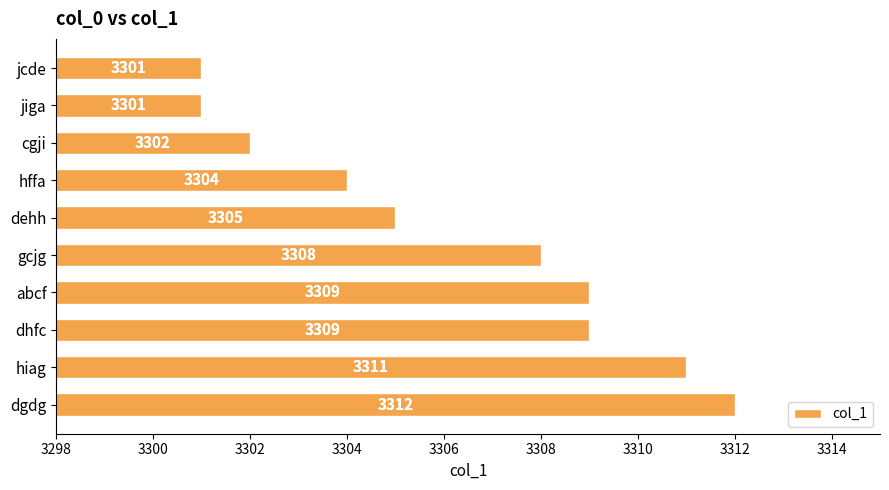

What is the average value?

3306